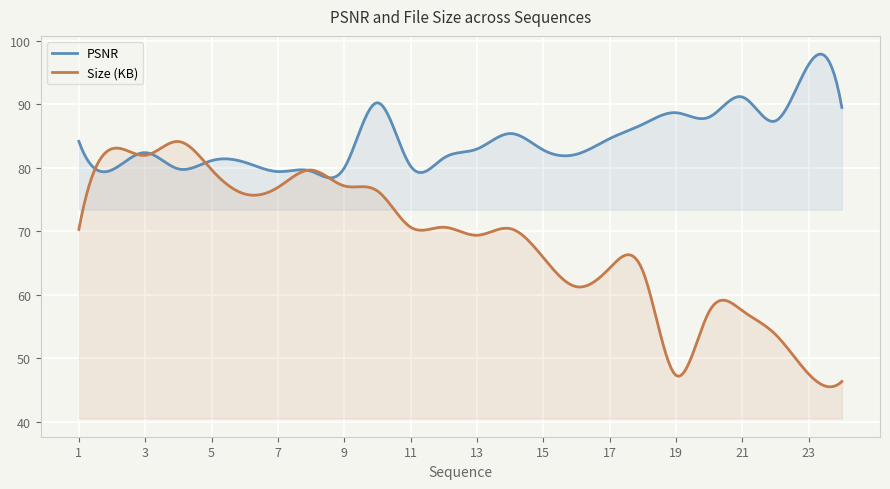

Where do PSNR and Size (KB) first cross each other?

1 and 2